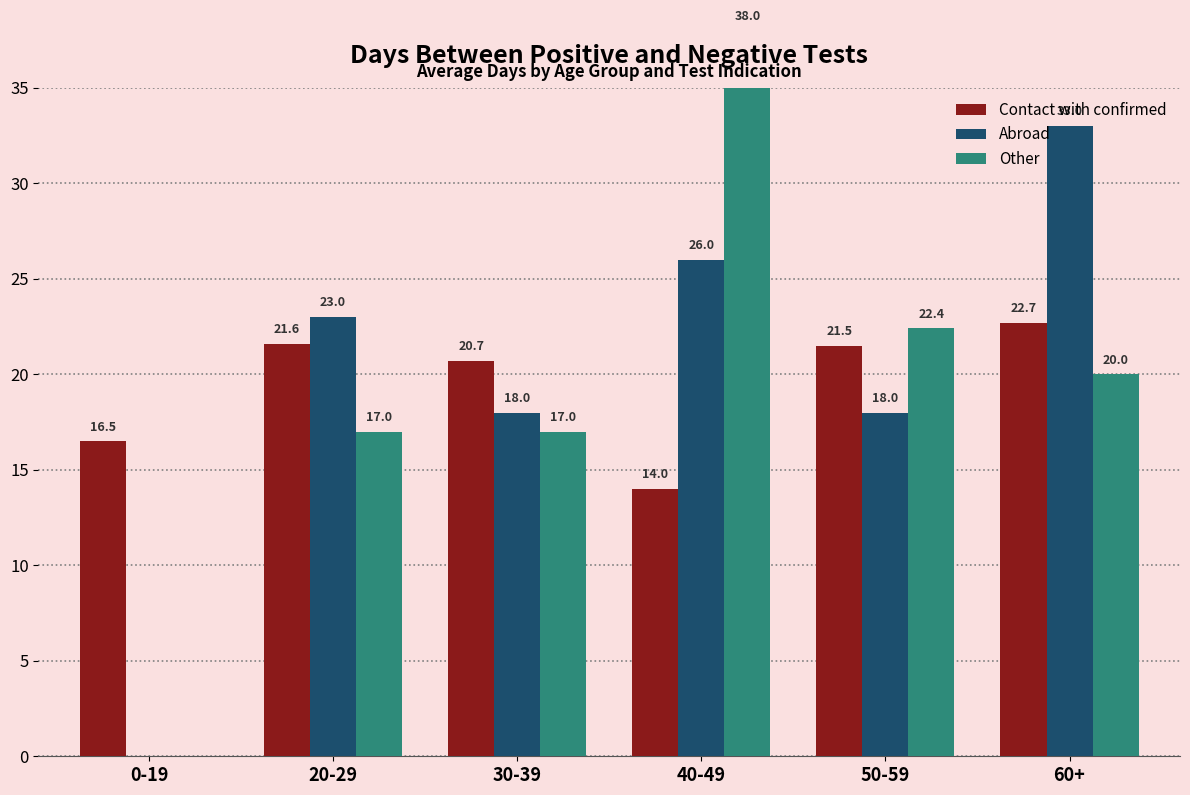

Which series changed the most between 50-59 and 60+?

Abroad